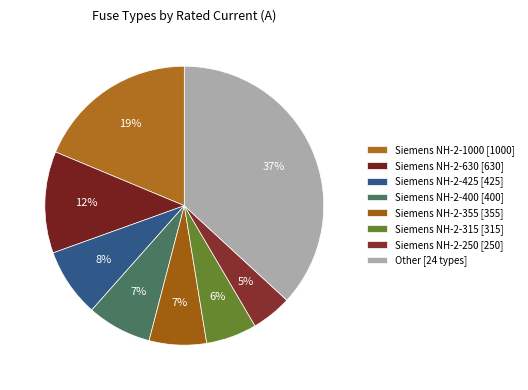

To the nearest percent, what is the difference between the largest and smallest slice percentages?

32%